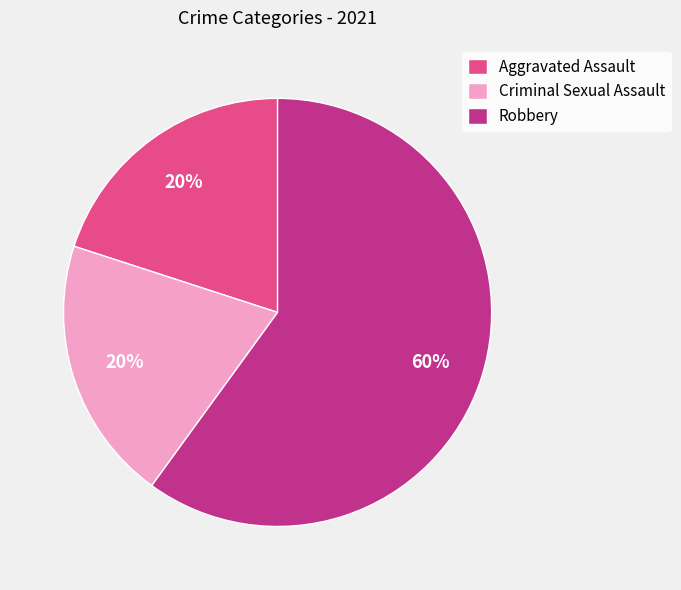

Which has a higher value, Criminal Sexual Assault or Robbery?

Robbery